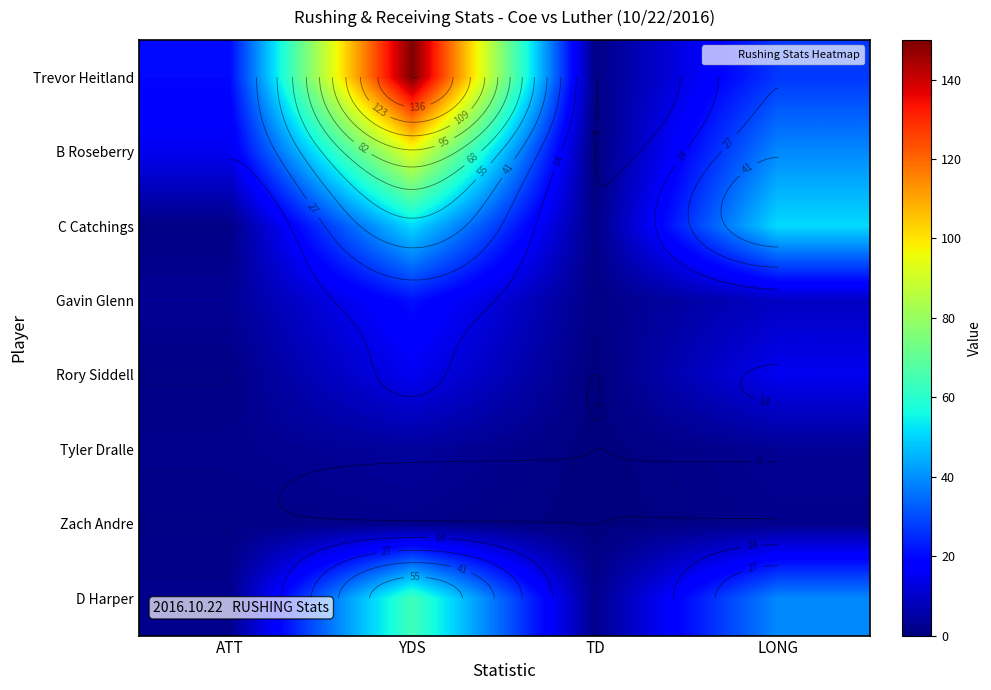

What is the difference between the highest and lowest values at TD?

2